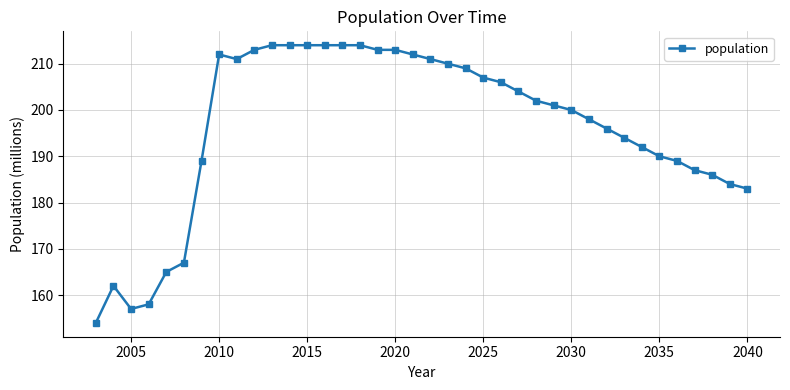

What is the sum of all values?

7459